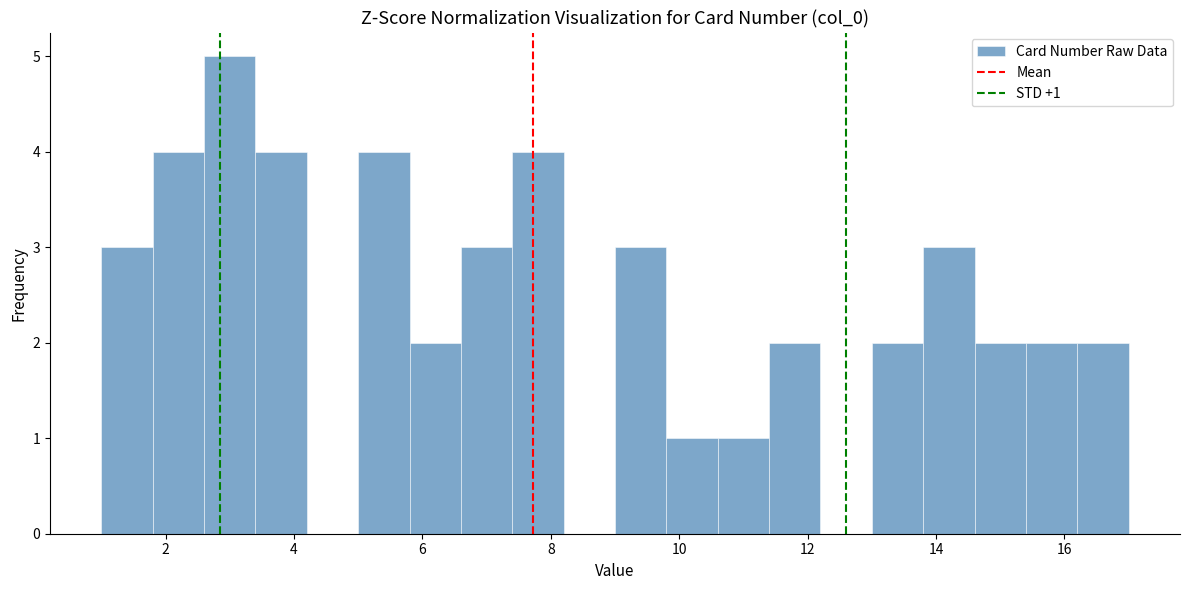

Over which range of the x-axis is the bar tallest?

2.6 to 3.4